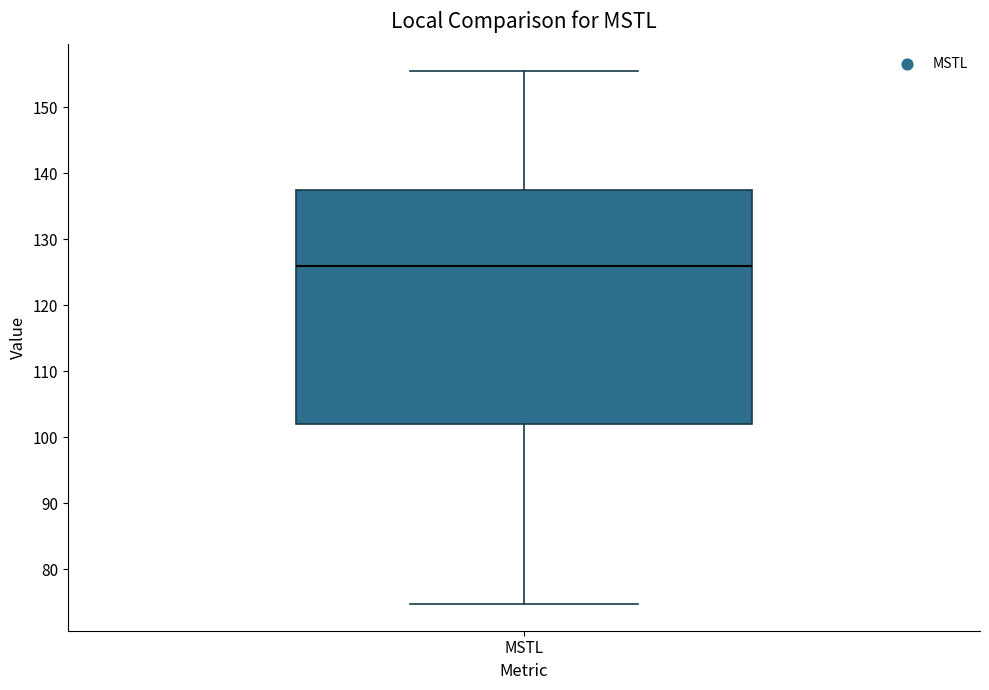

Where does the lower whisker of the box for MSTL end on the y-axis? The values are not printed on the chart, so give them approximately, as read against the axis.

75